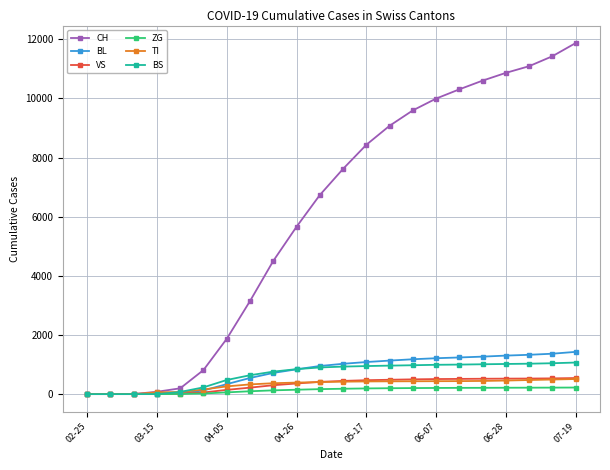

Which series has the largest total across all categories?

CH